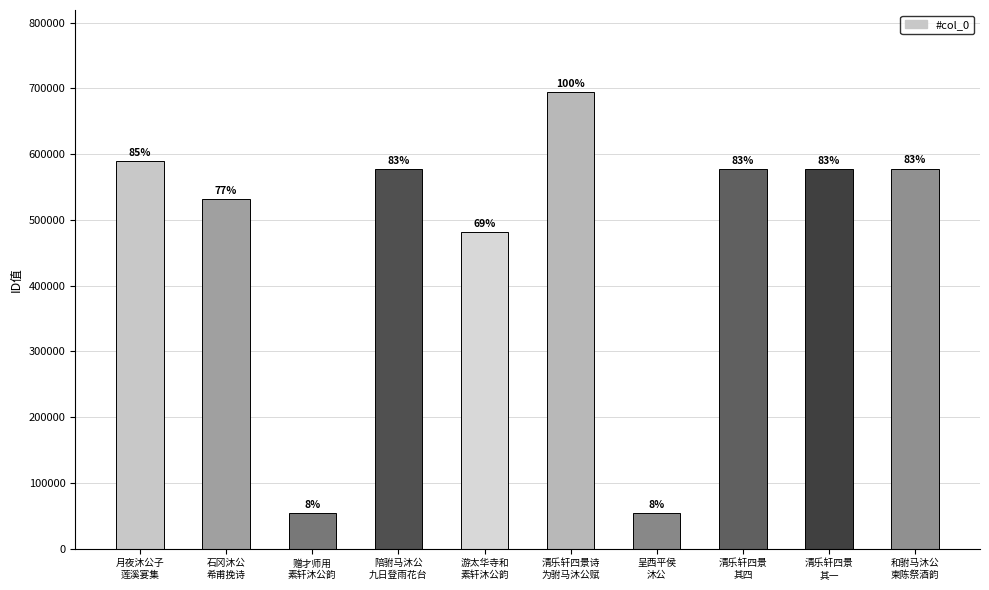

What position from the right is 赠才师用
素轩沐公韵?

8